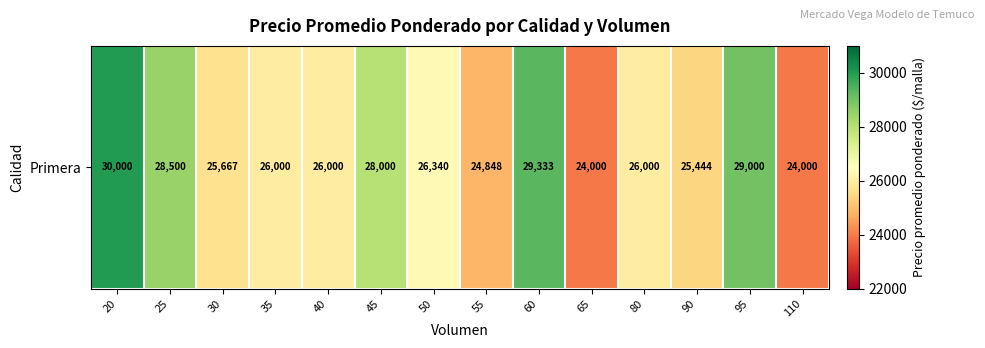

What is the difference between the values at 90 and 55?

596